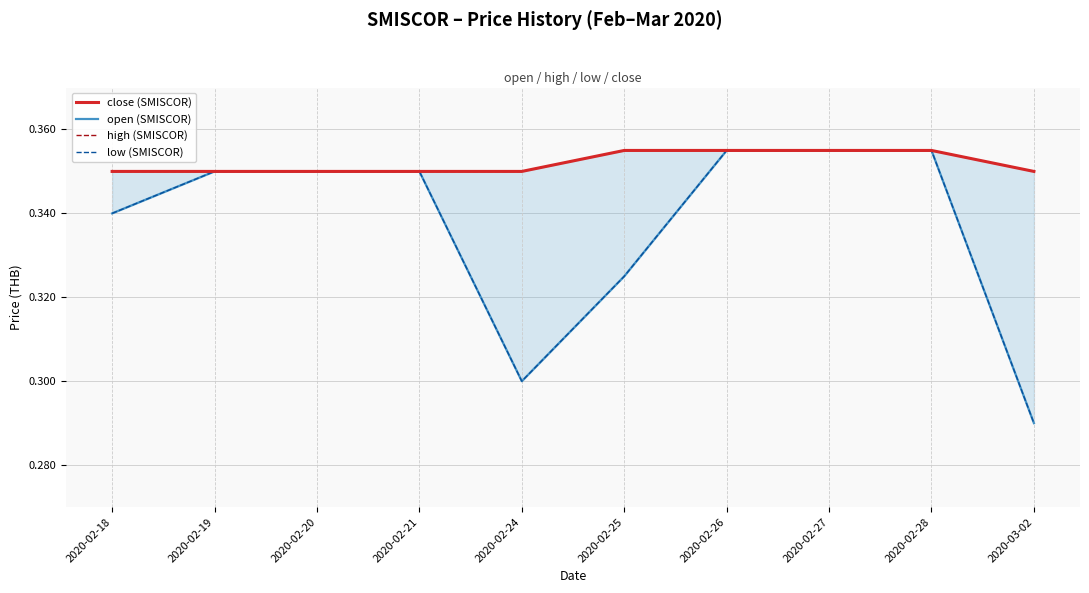

What is the greatest value displayed?

0.4